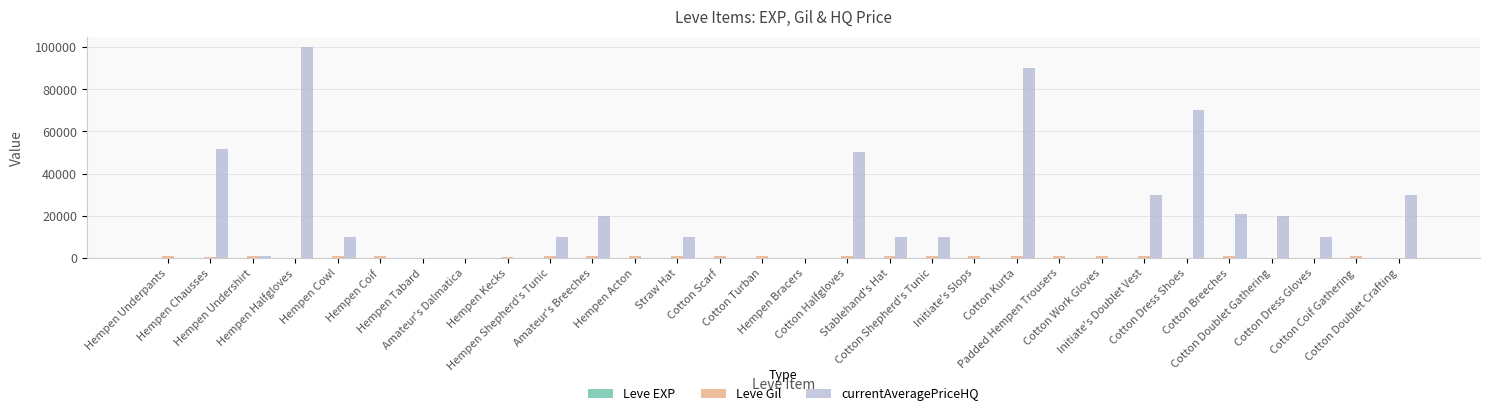

Rank the series by their maximum value, from lowest to highest.

Leve EXP, Leve Gil, currentAveragePriceHQ